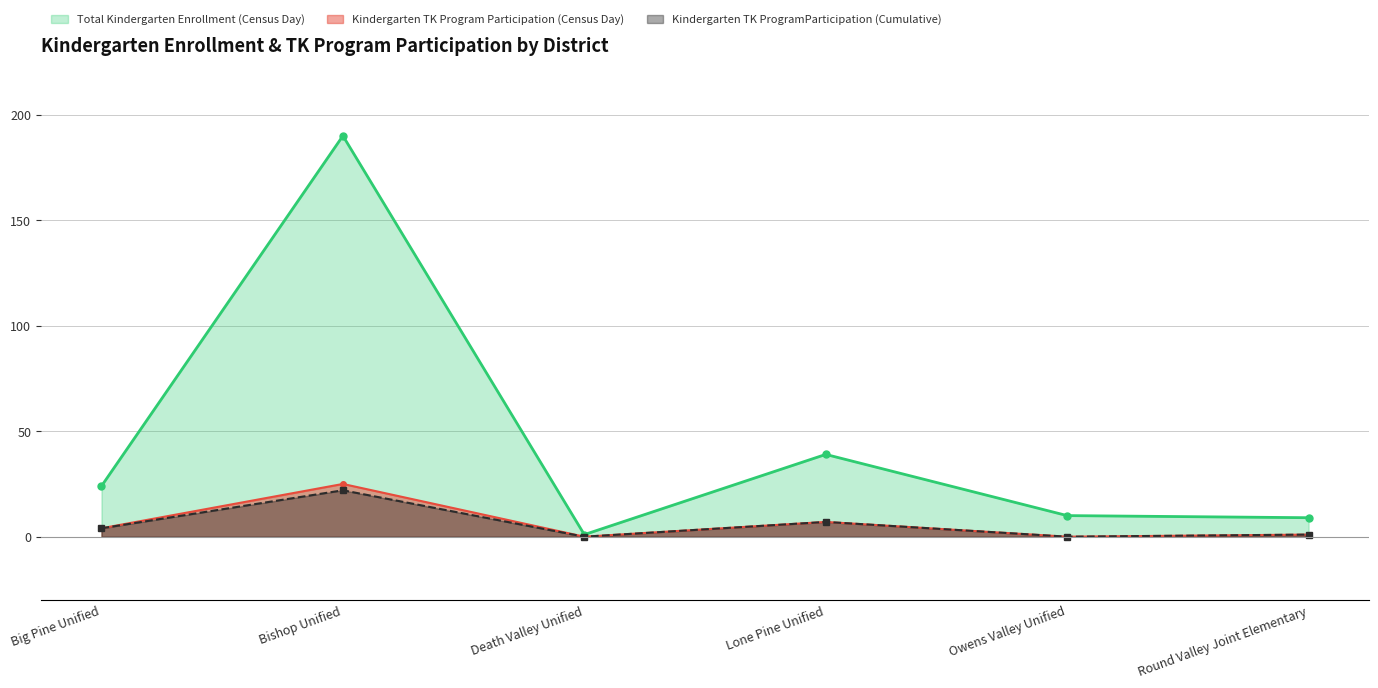

What is the spread (max minus min) of values at Round Valley Joint Elementary?

8